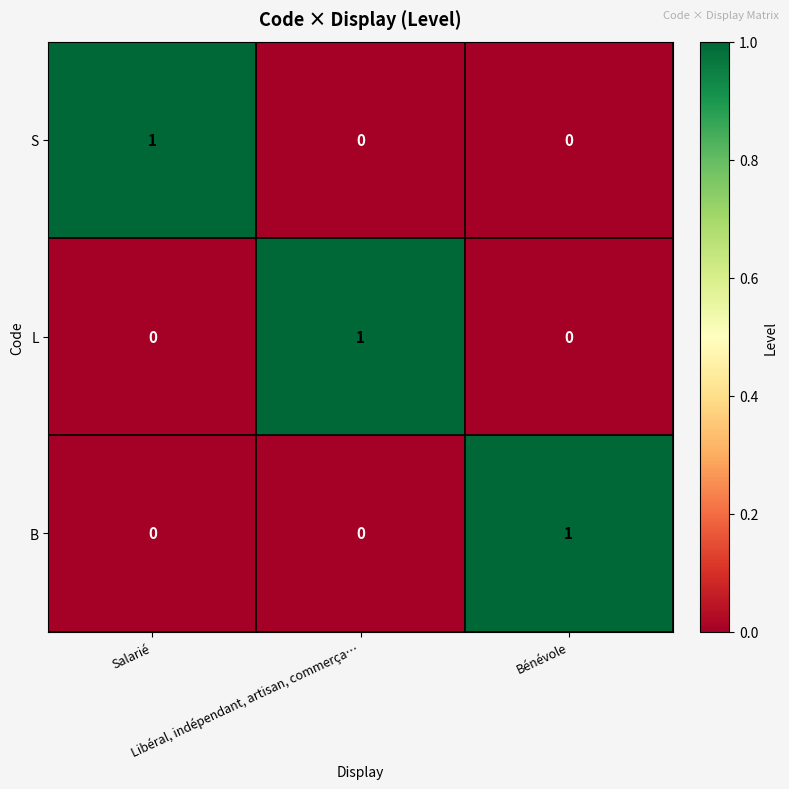

At how many categories does at least one series exceed 0?

3